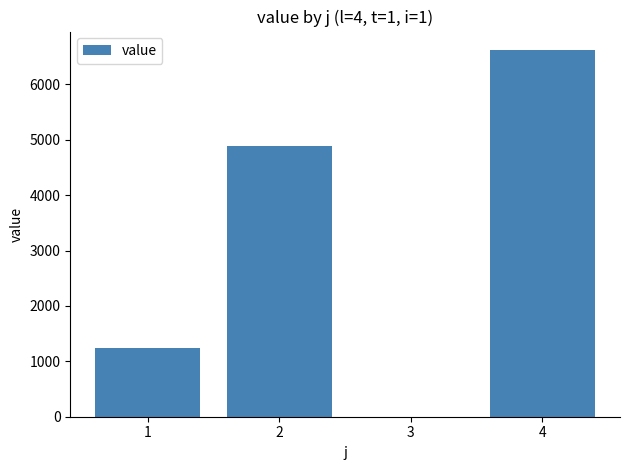

What is the sum of all values?

12755.9